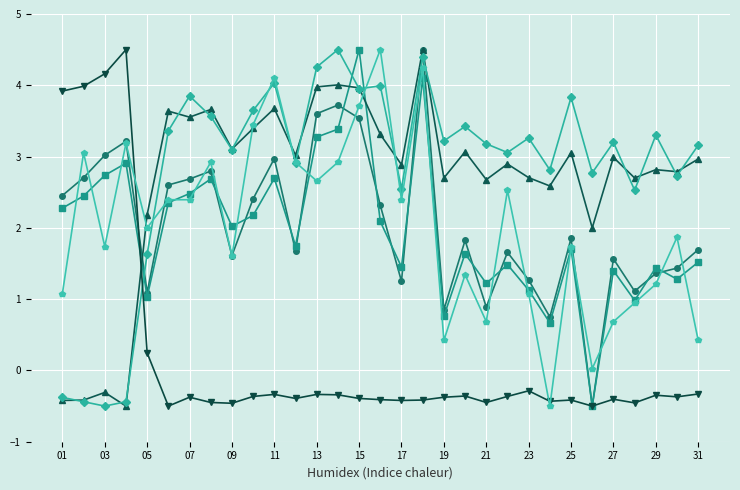

What is the maximum value shown in the chart?

4.5